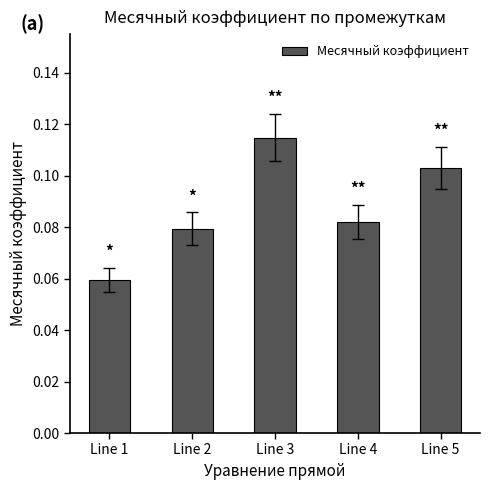

What is the sum of all values?

0.4